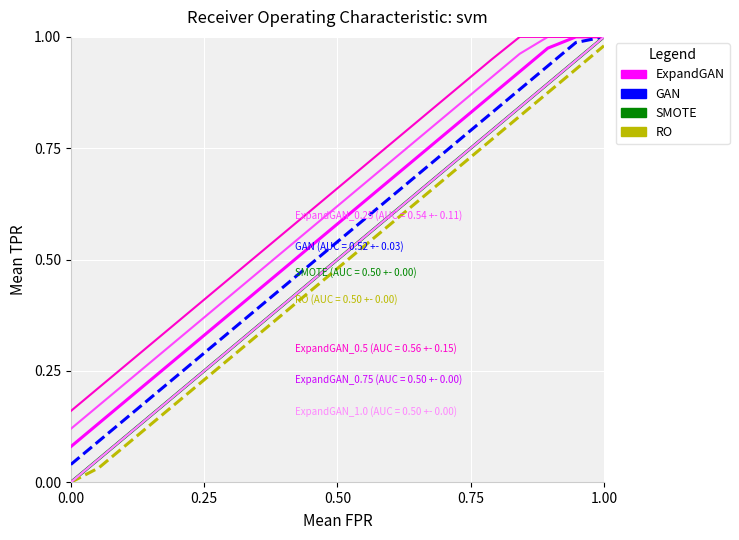

Does the chart display data point markers on the line(s)?

No